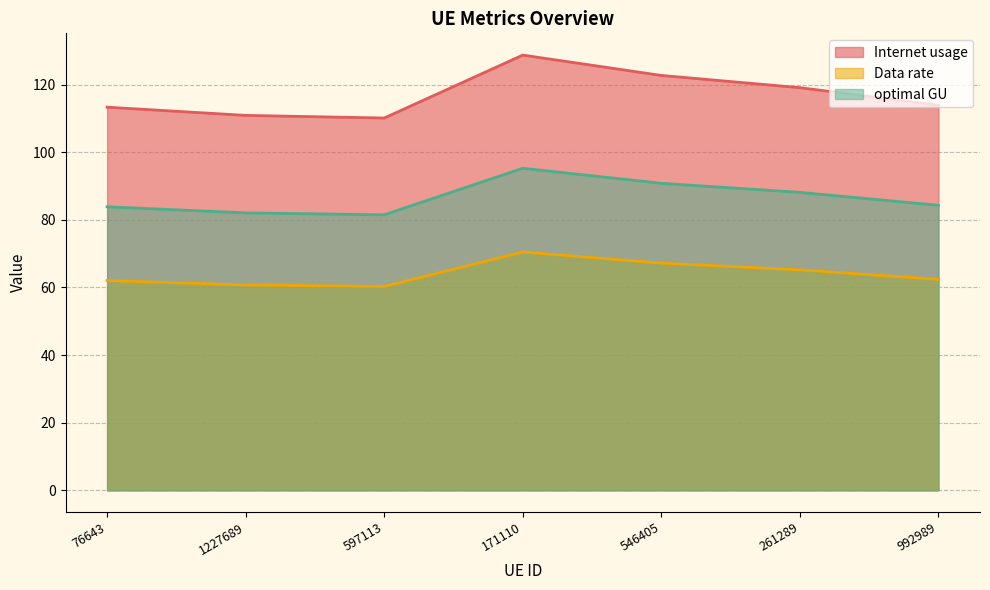

Where is Internet usage nearest to the value 119?

261289